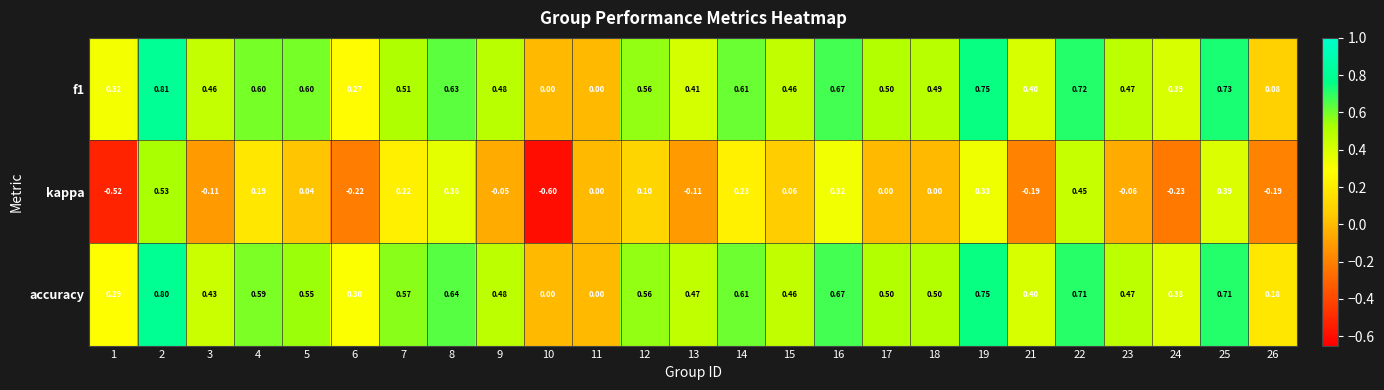

Which series changed the most between 13 and 14?

kappa